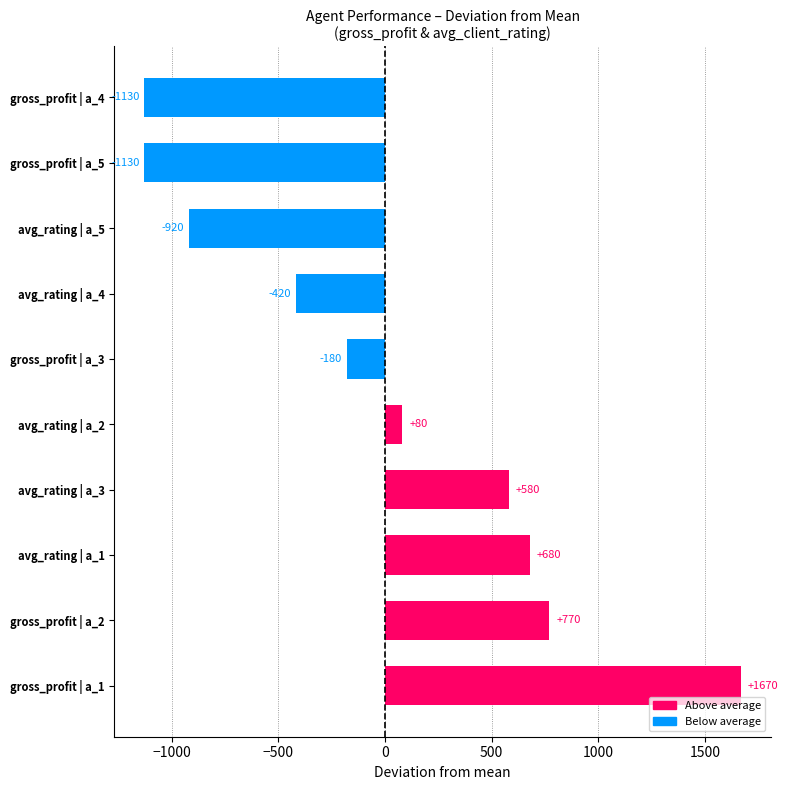

Does the chart contain any negative values?

Yes